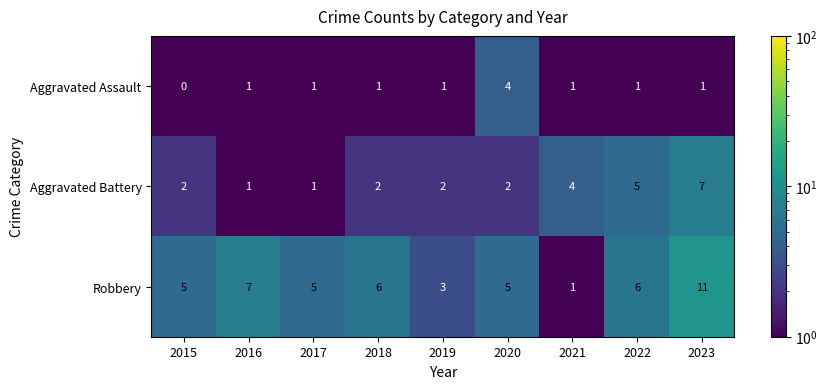

List the series in order of their overall mean, lowest first.

Aggravated Assault, Aggravated Battery, Robbery